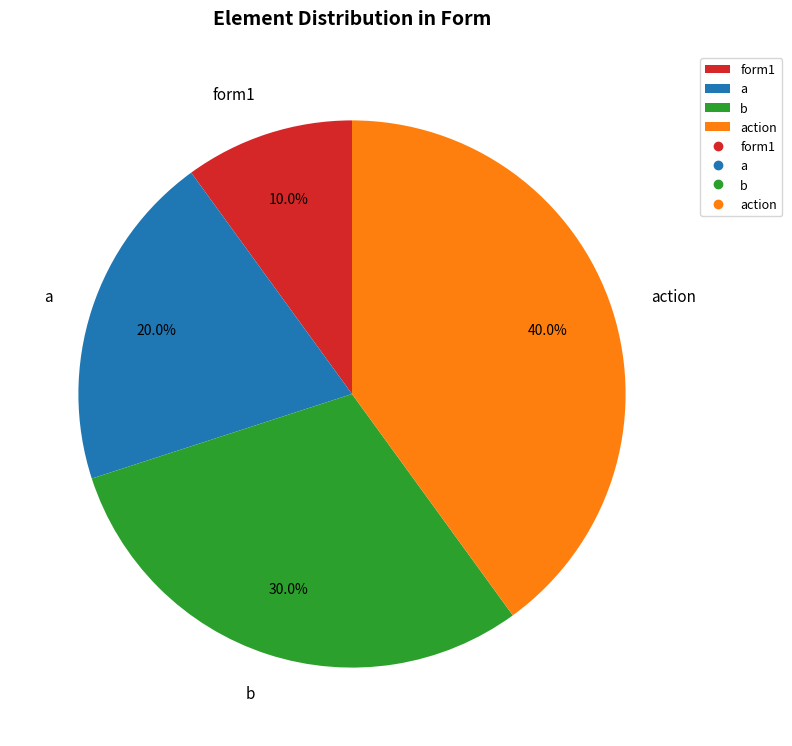

What is the largest slice in the pie chart?

action